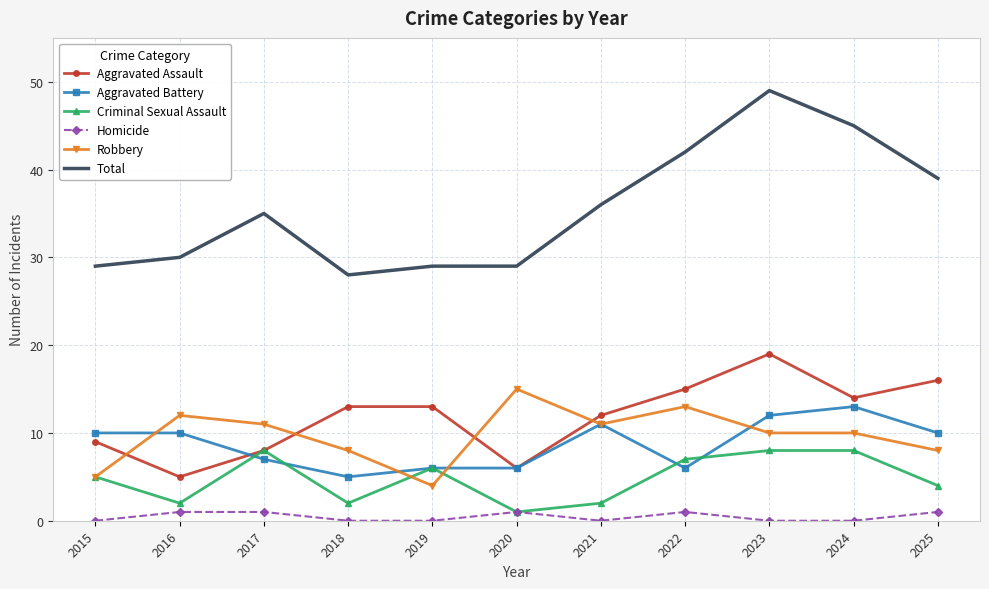

Is it true that Aggravated Assault equals 5 at 2016?

True